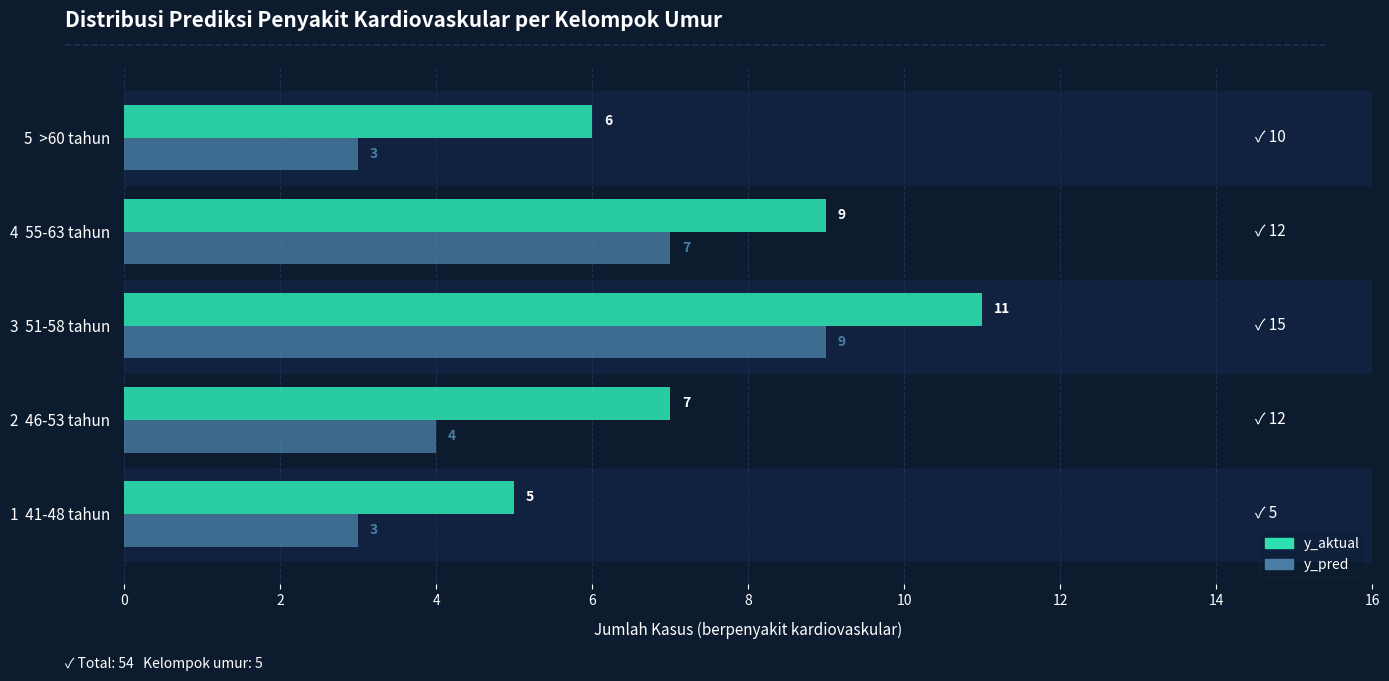

What value does the y_pred series have at 2  46-53 tahun?

4